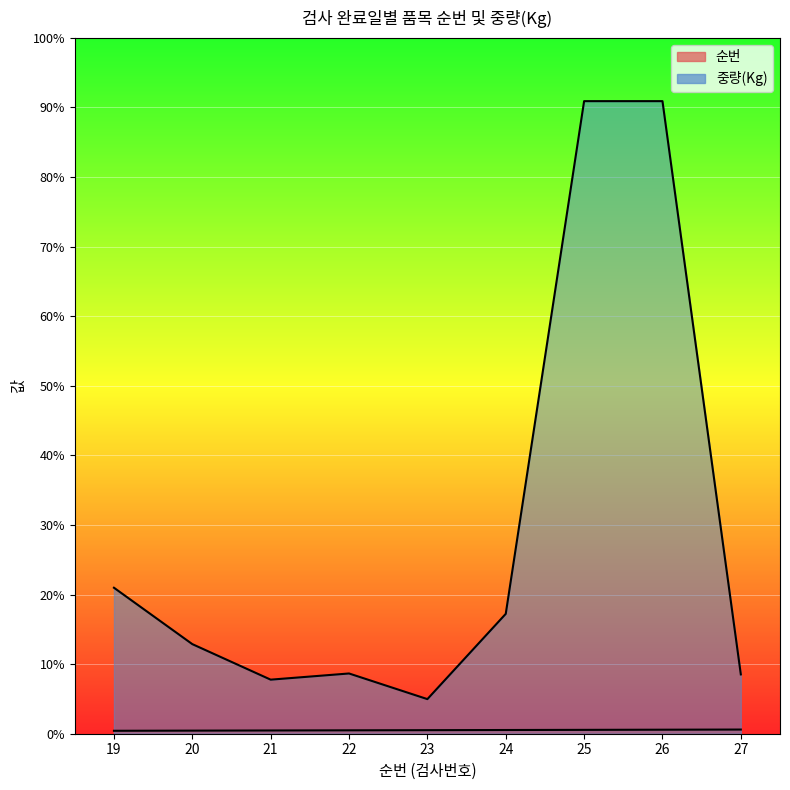

Rank the series at 22 from highest to lowest value.

중량(Kg), 순번